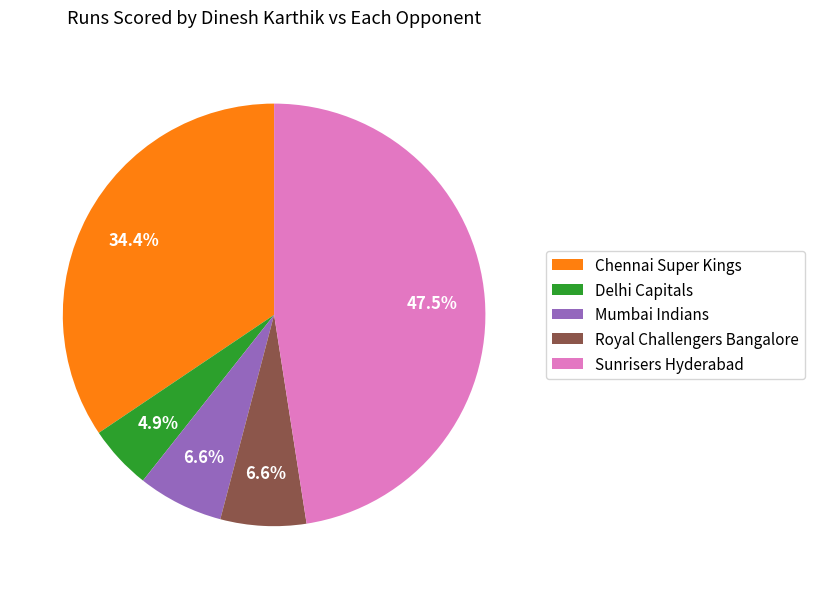

Which category has the biggest portion of the pie?

Sunrisers Hyderabad